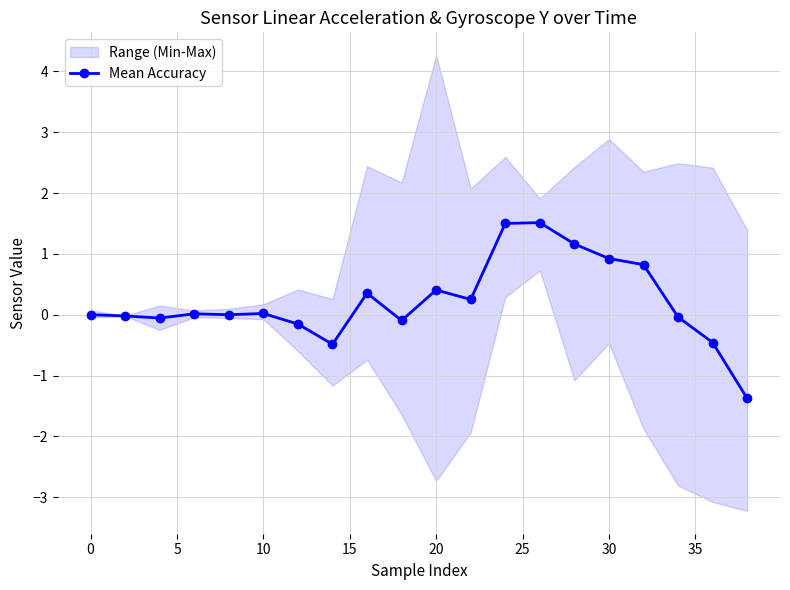

Does the chart have visible grid lines?

Yes